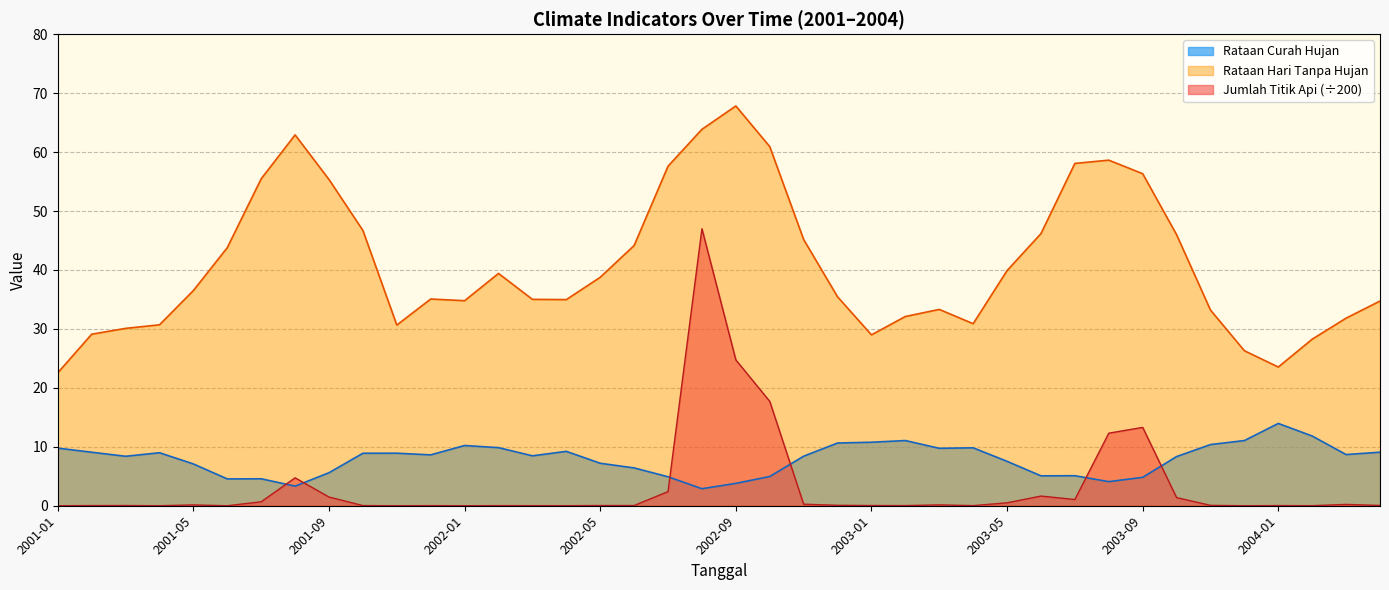

Does the chart display data point markers on the line(s)?

No